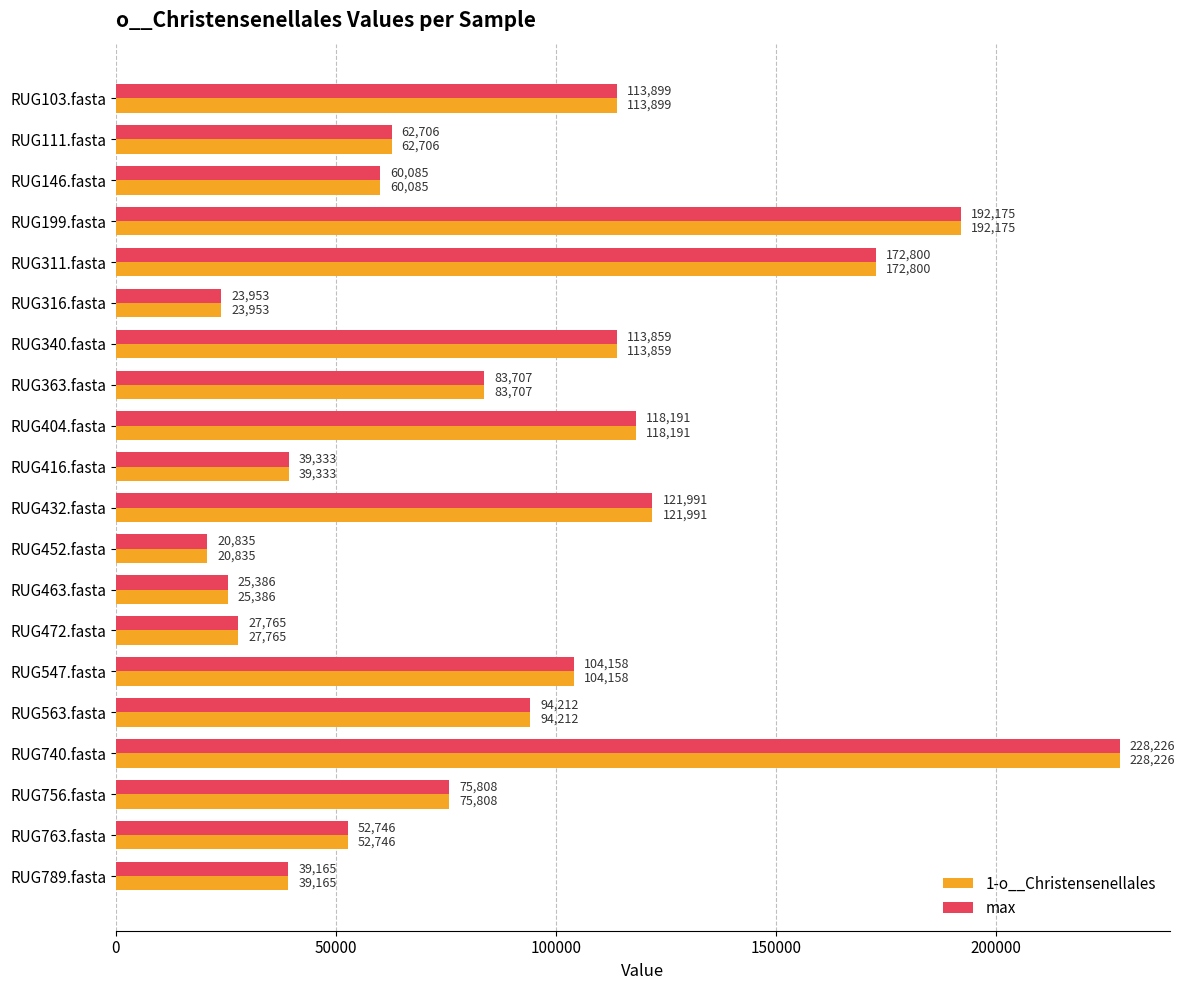

Count the number of data series in this chart.

2